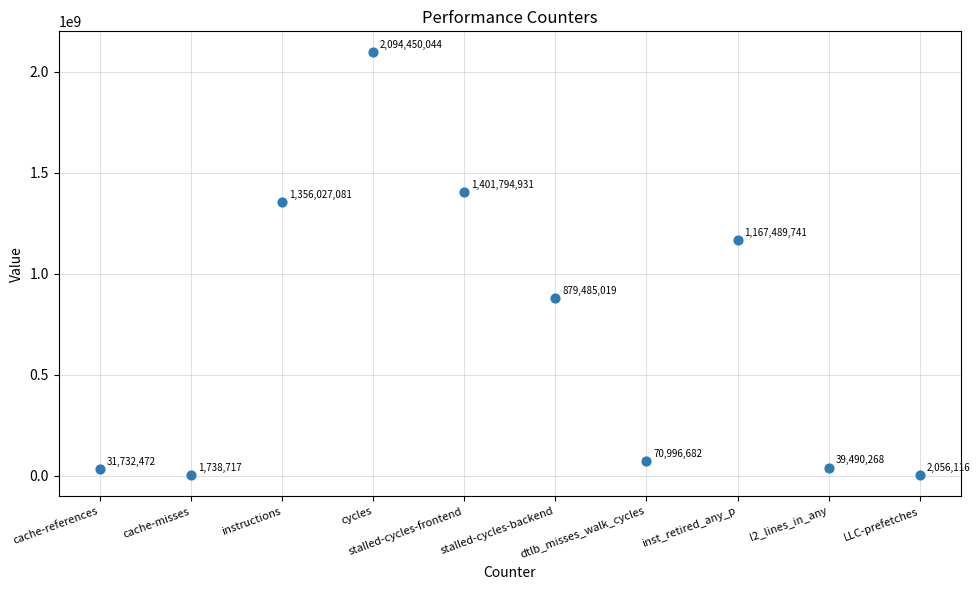

What Y value in the scatter plot is closest to 1048094380?

1167489741